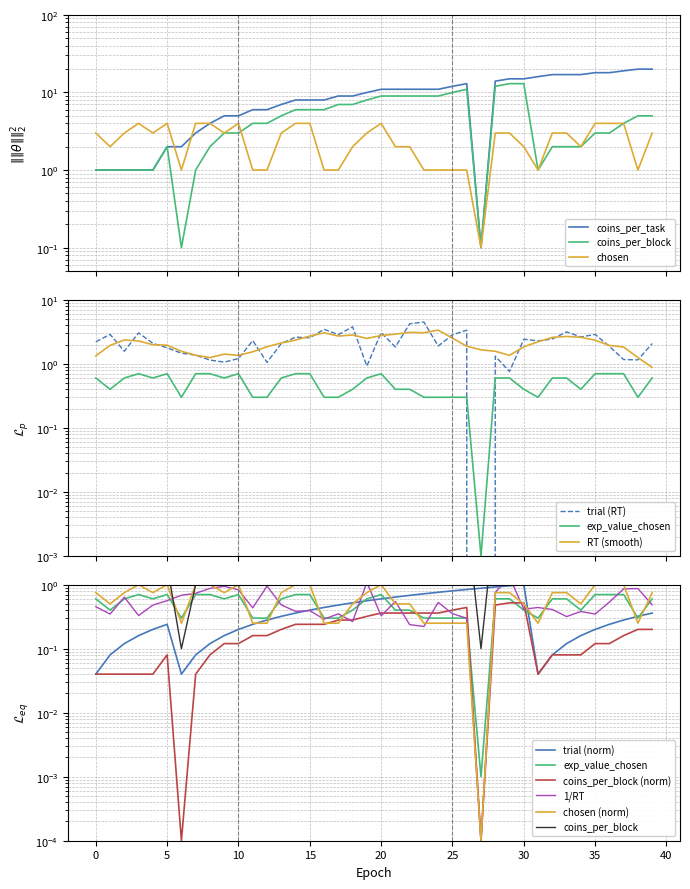

What is the difference between the highest and lowest values at 15?

7.8